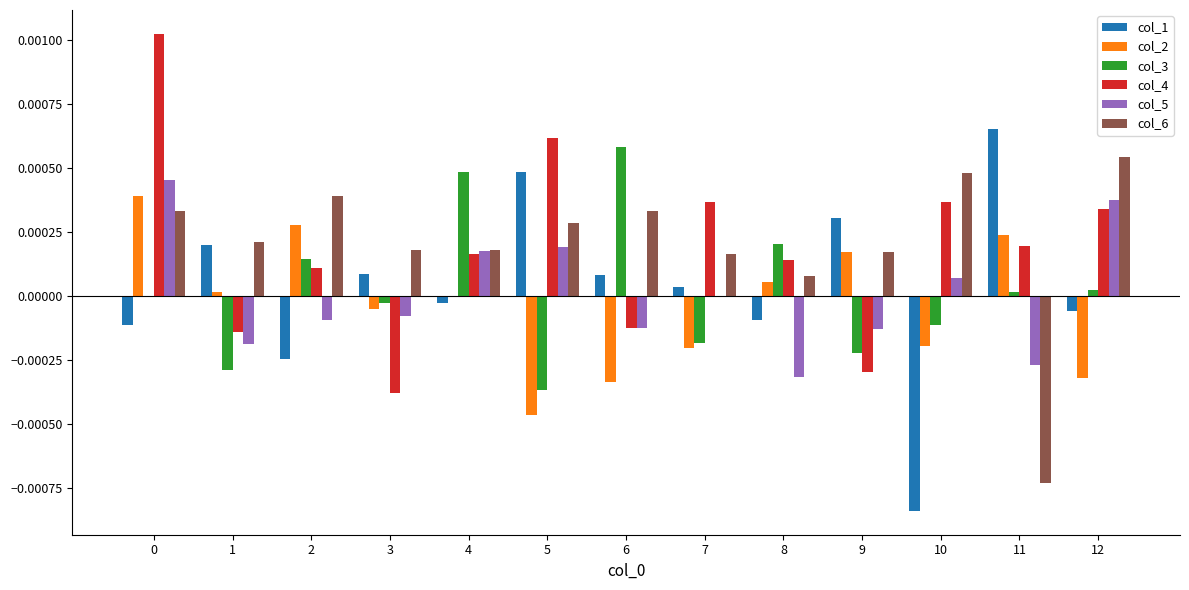

How many data points in col_6 are above 0?

12